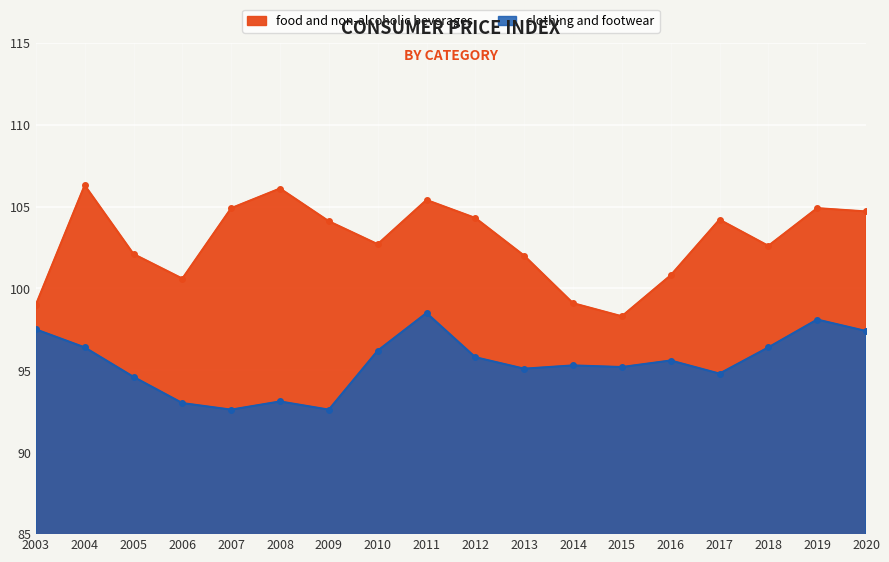

Rank the series at 2019 from lowest to highest value.

clothing and footwear, food and non-alcoholic beverages